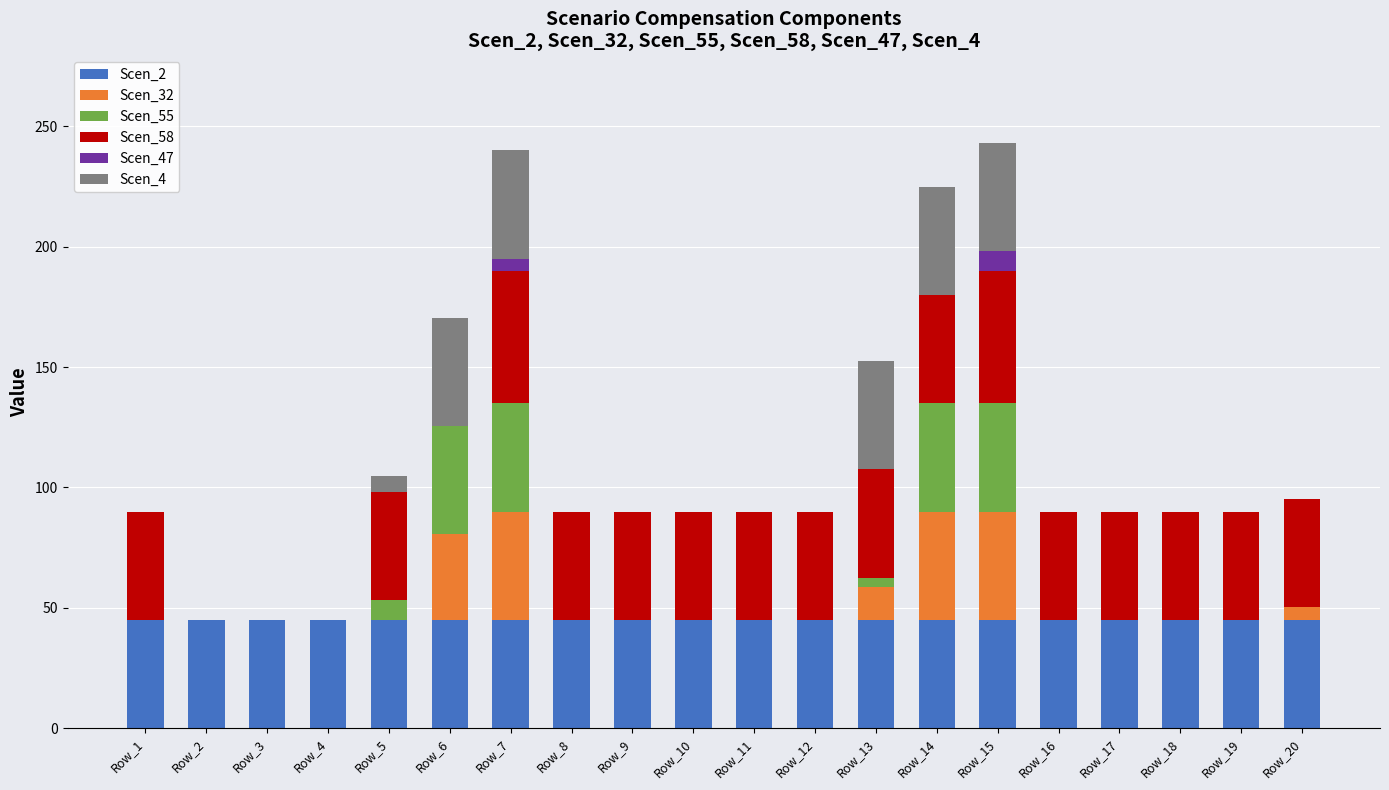

What is the highest value of the Scen_2 series?

45.0